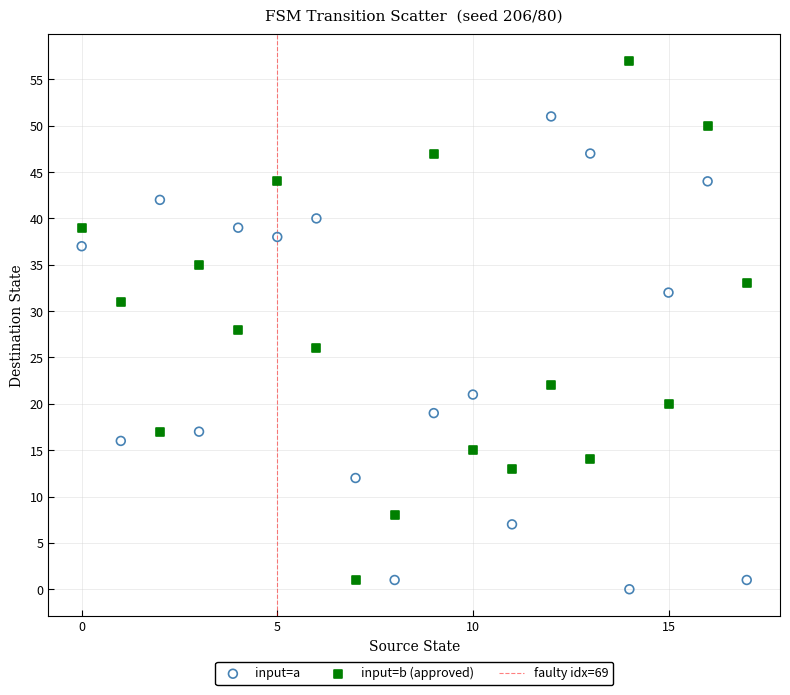

Which series contains the highest Y value?

input=b (approved)